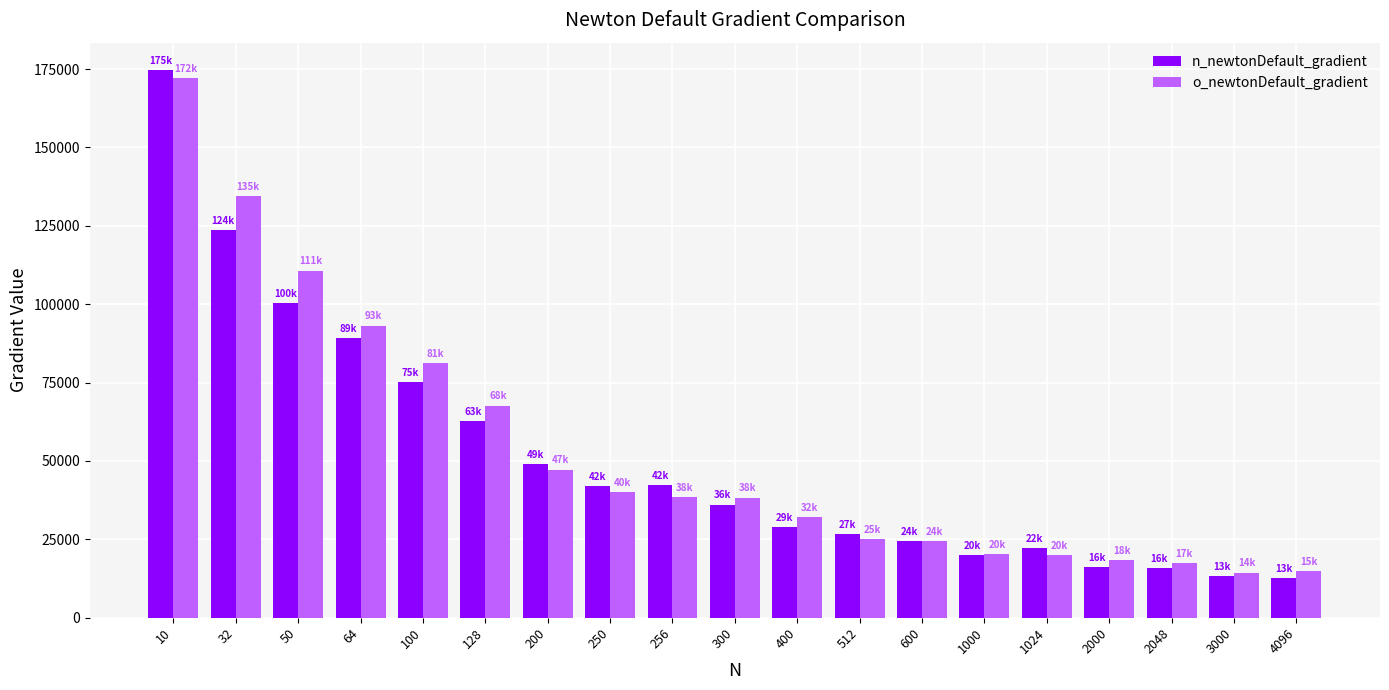

What is the total value across all series at 4096?

27462.8